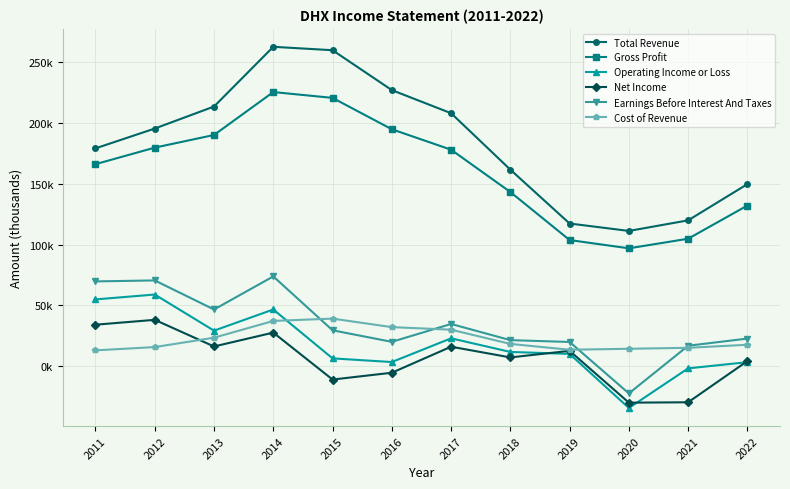

At which label does Operating Income or Loss reach its minimum?

2020